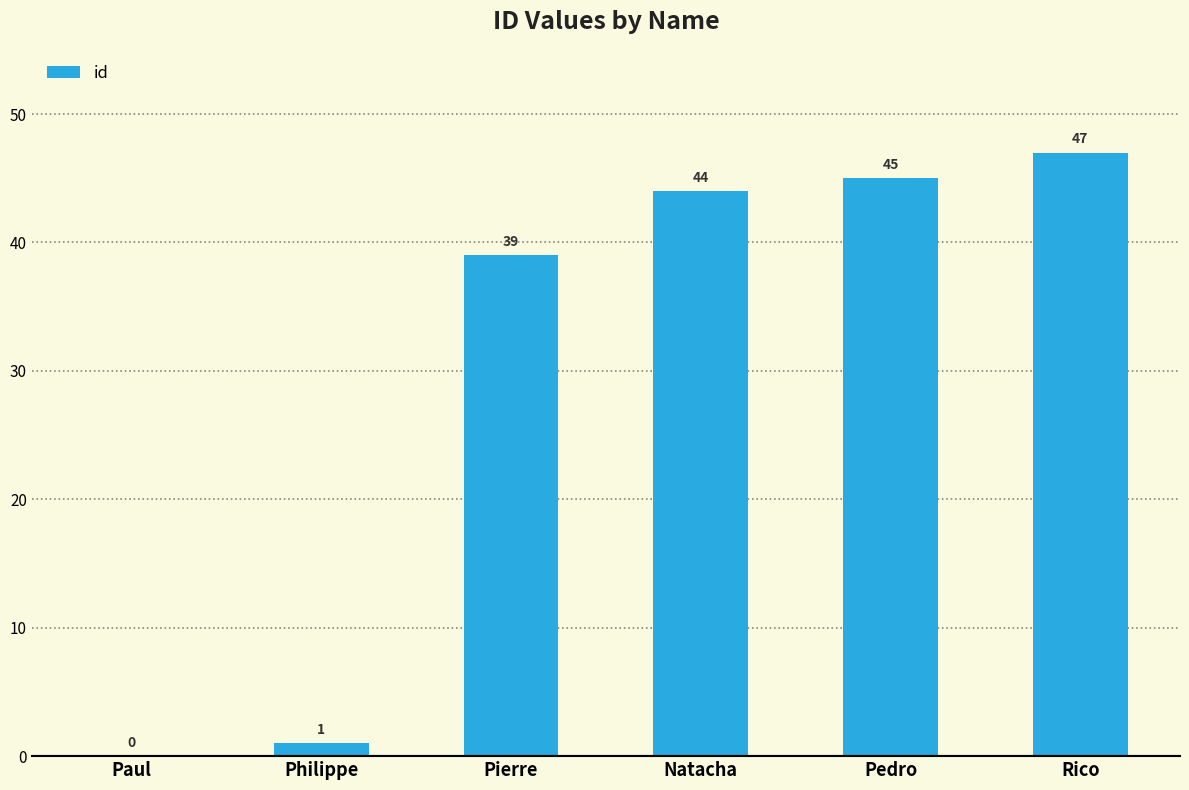

True or false: the data shows 16 at Paul.

False